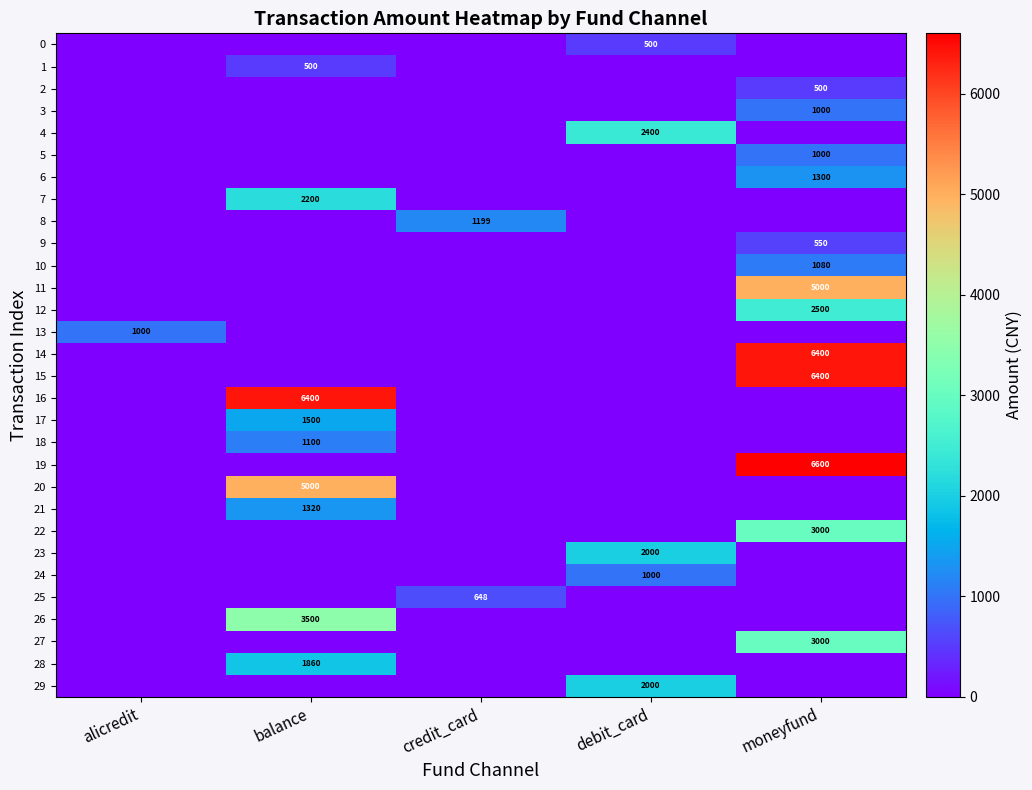

Between credit_card and moneyfund, which series saw the biggest shift?

19